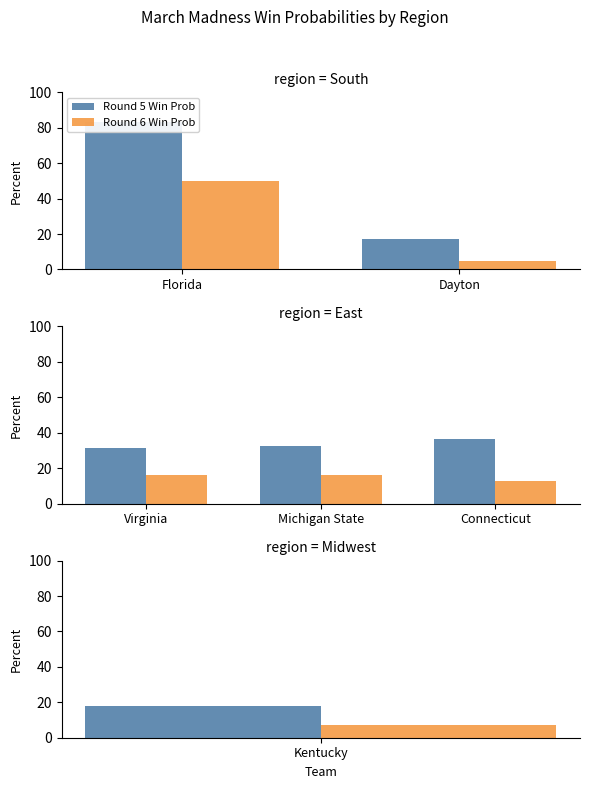

Which series has the largest total across all categories?

Round 5 Win Prob